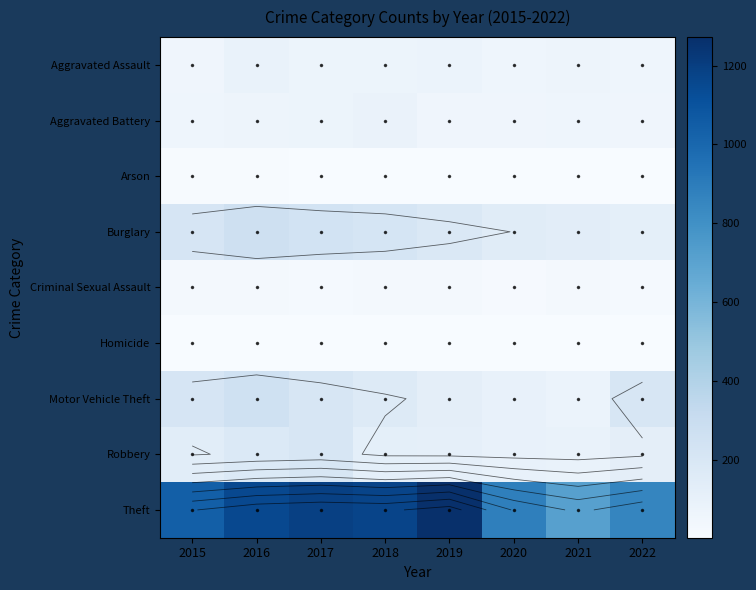

Is it true that Burglary equals 260 at 2019?

False